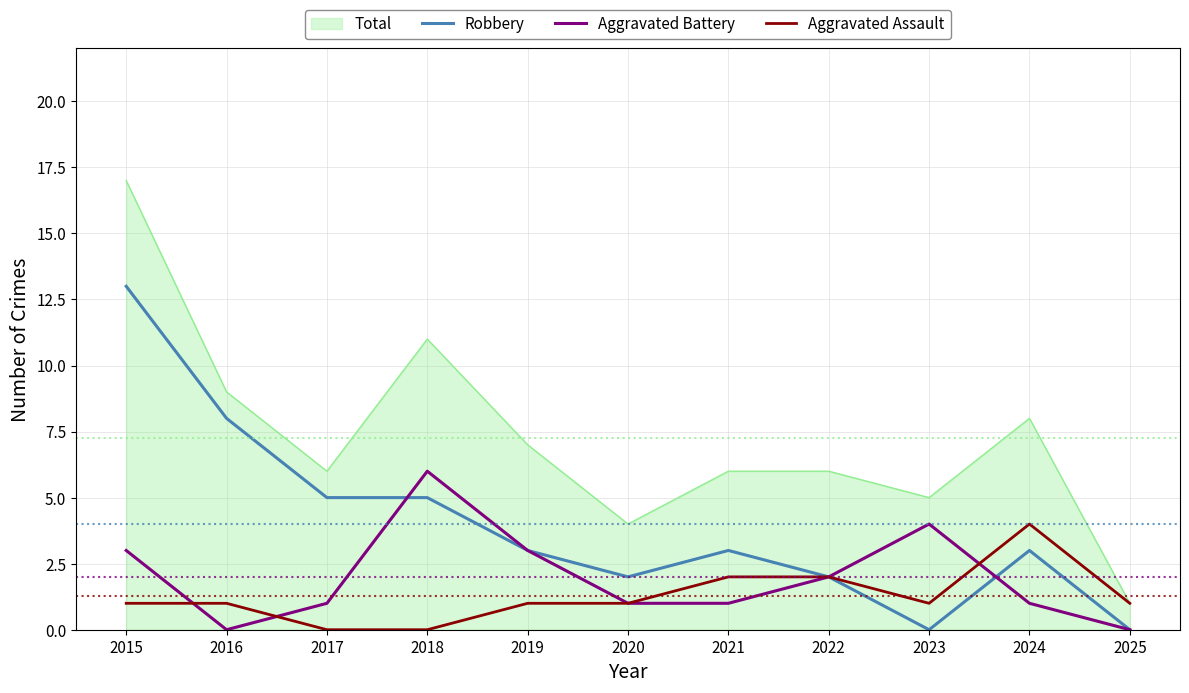

At which label does Total reach its minimum?

2025